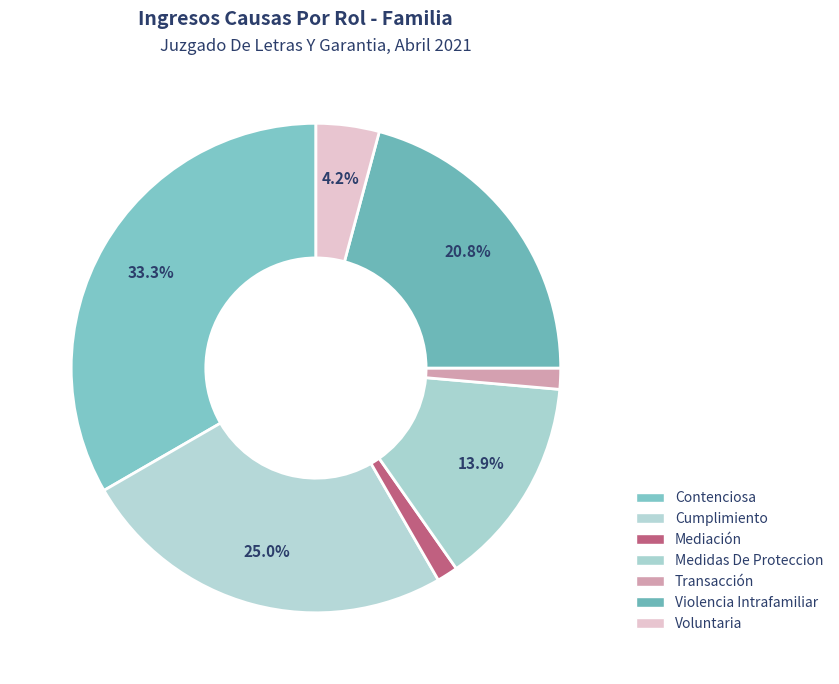

How many segments does this pie chart have?

7